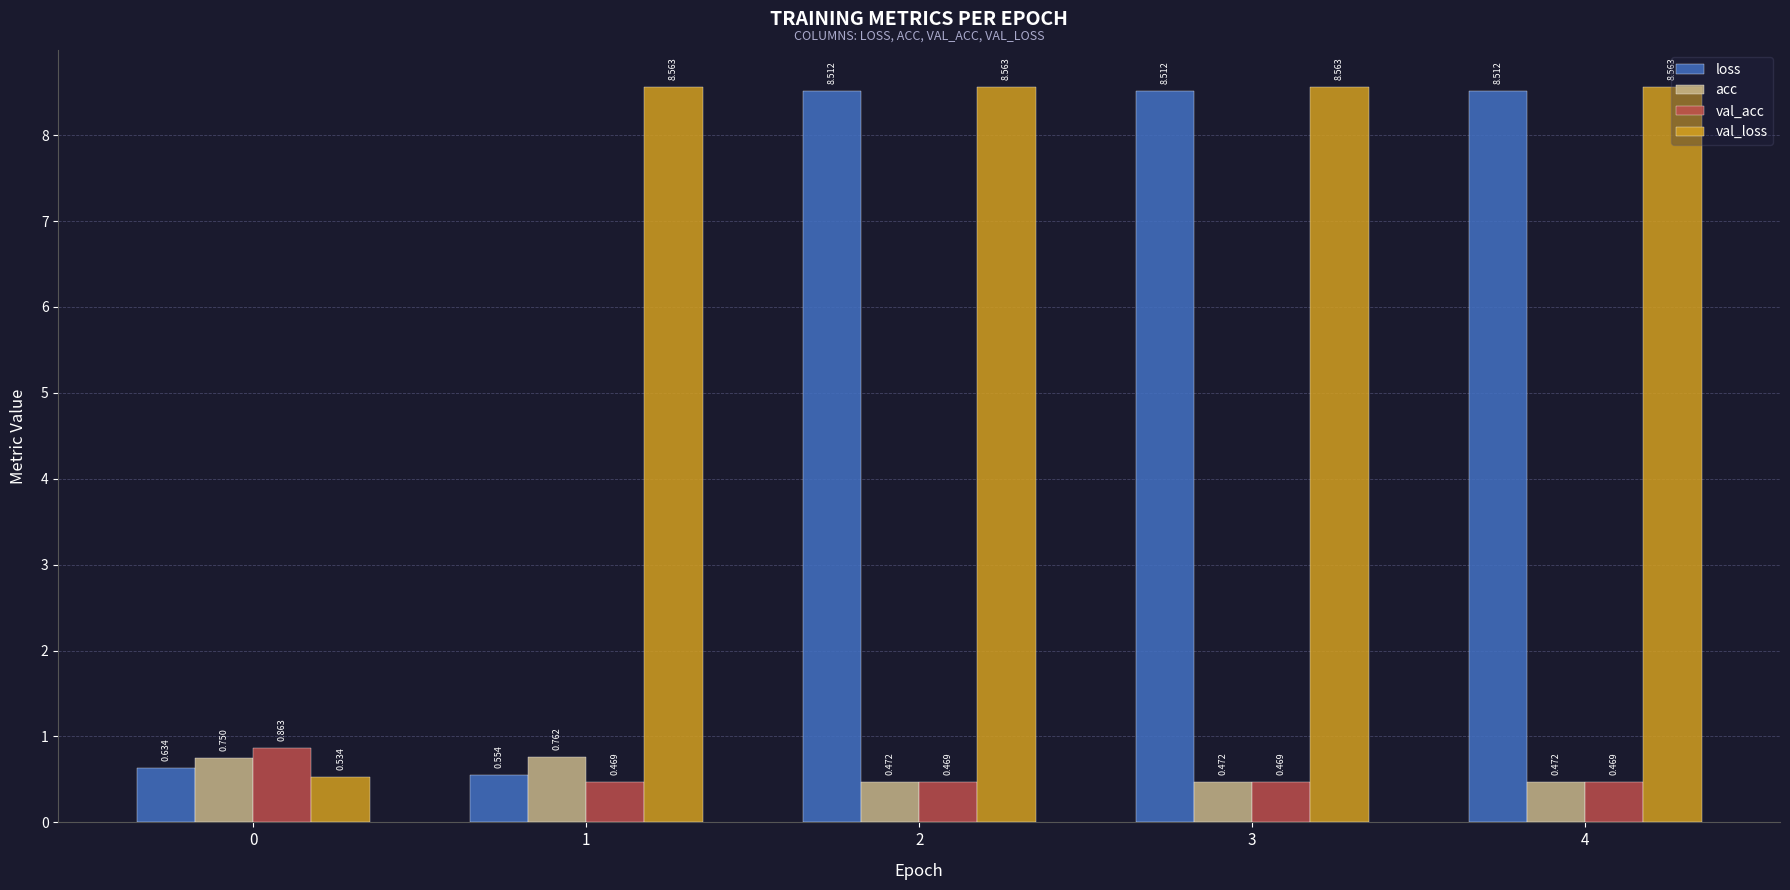

Which series has the largest total across all categories?

val_loss